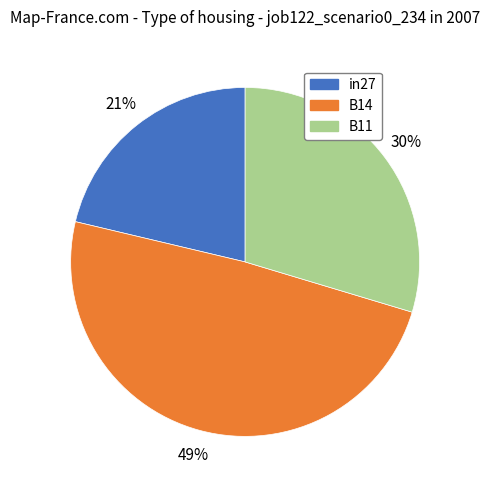

Is it true that in27 is 21% of the pie?

True